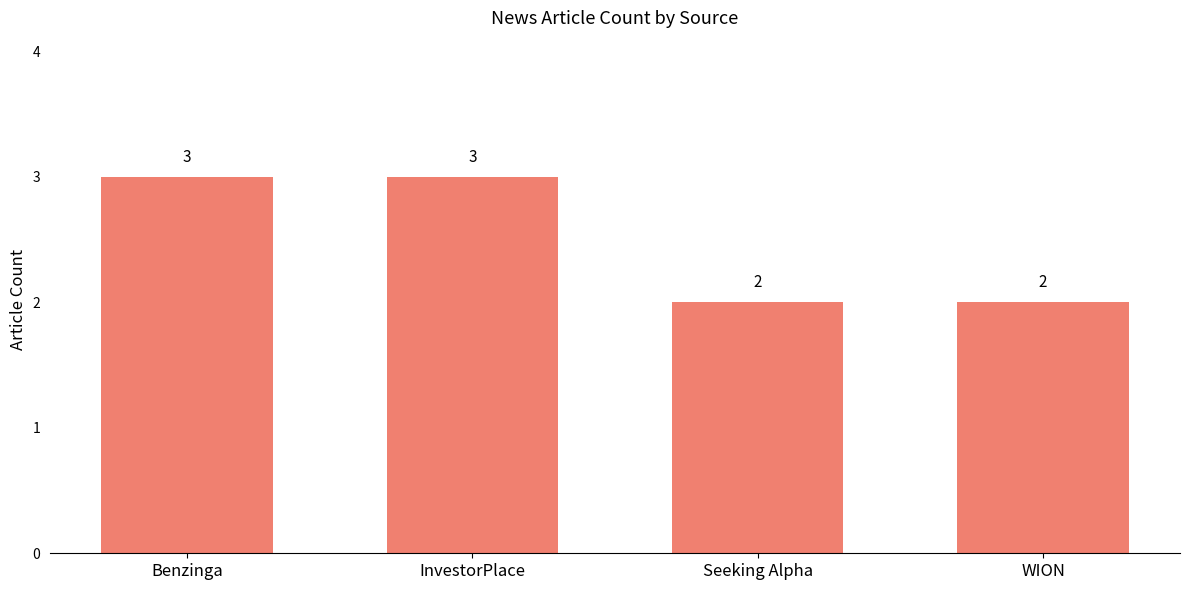

What is the sum of the values at InvestorPlace and Seeking Alpha?

5